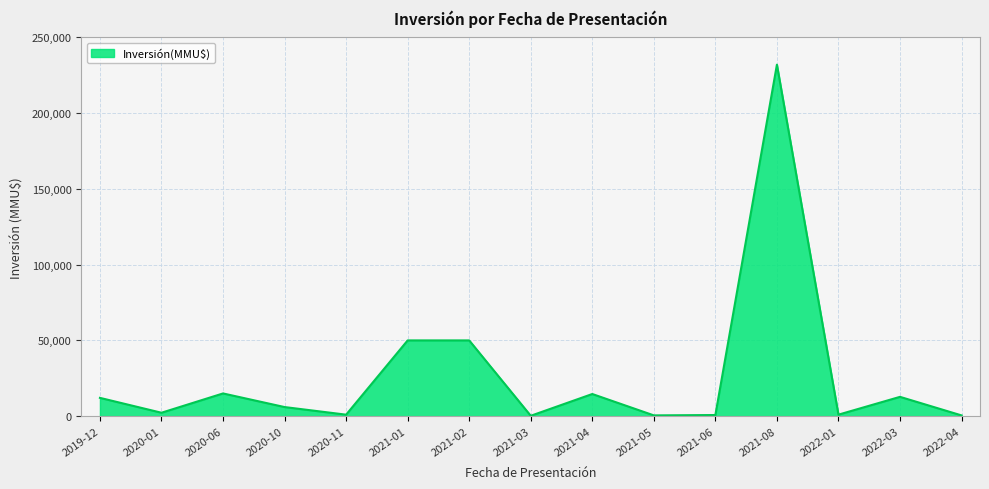

Which has a higher value, 2022-03 or 2021-08?

2021-08